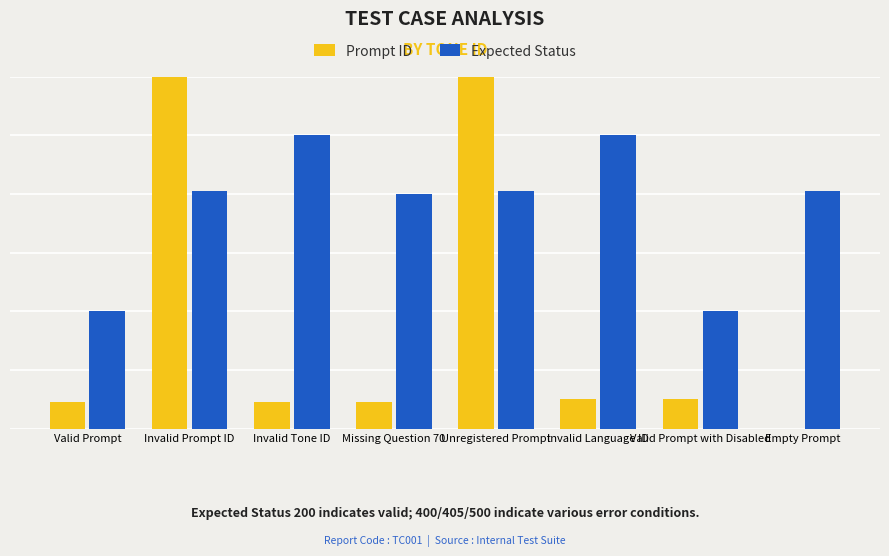

At which category is the sum across all series the highest?

Invalid Prompt ID